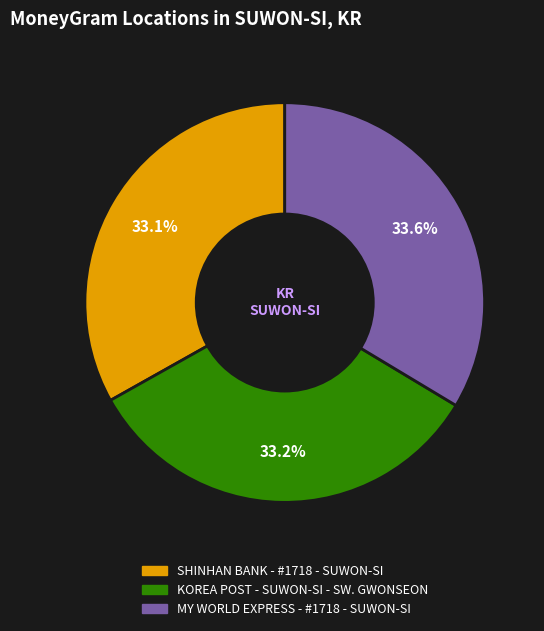

To the nearest percent, what percentage of the pie is KOREA POST - SUWON-SI - SW. GWONSEON?

33%